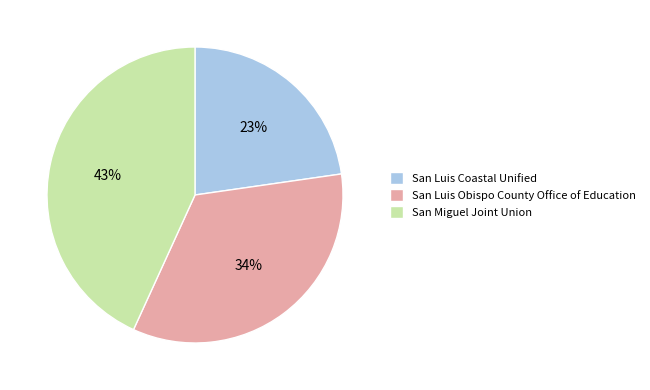

To the nearest percent, what is the difference between the San Miguel Joint Union and San Luis Coastal Unified slice percentages?

20%